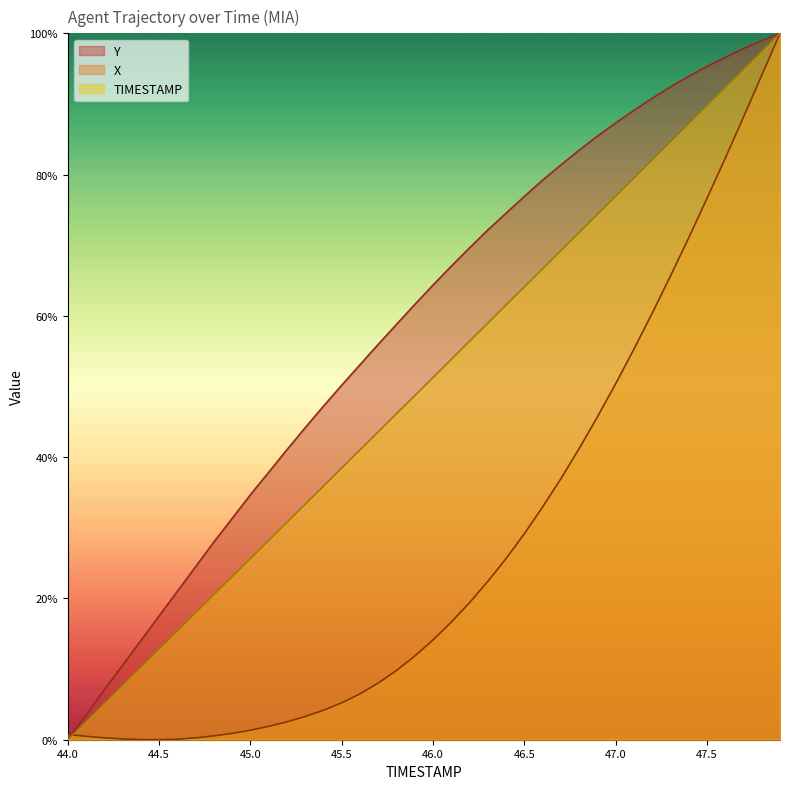

At 45.8, list the series in order from smallest to largest.

X, TIMESTAMP, Y